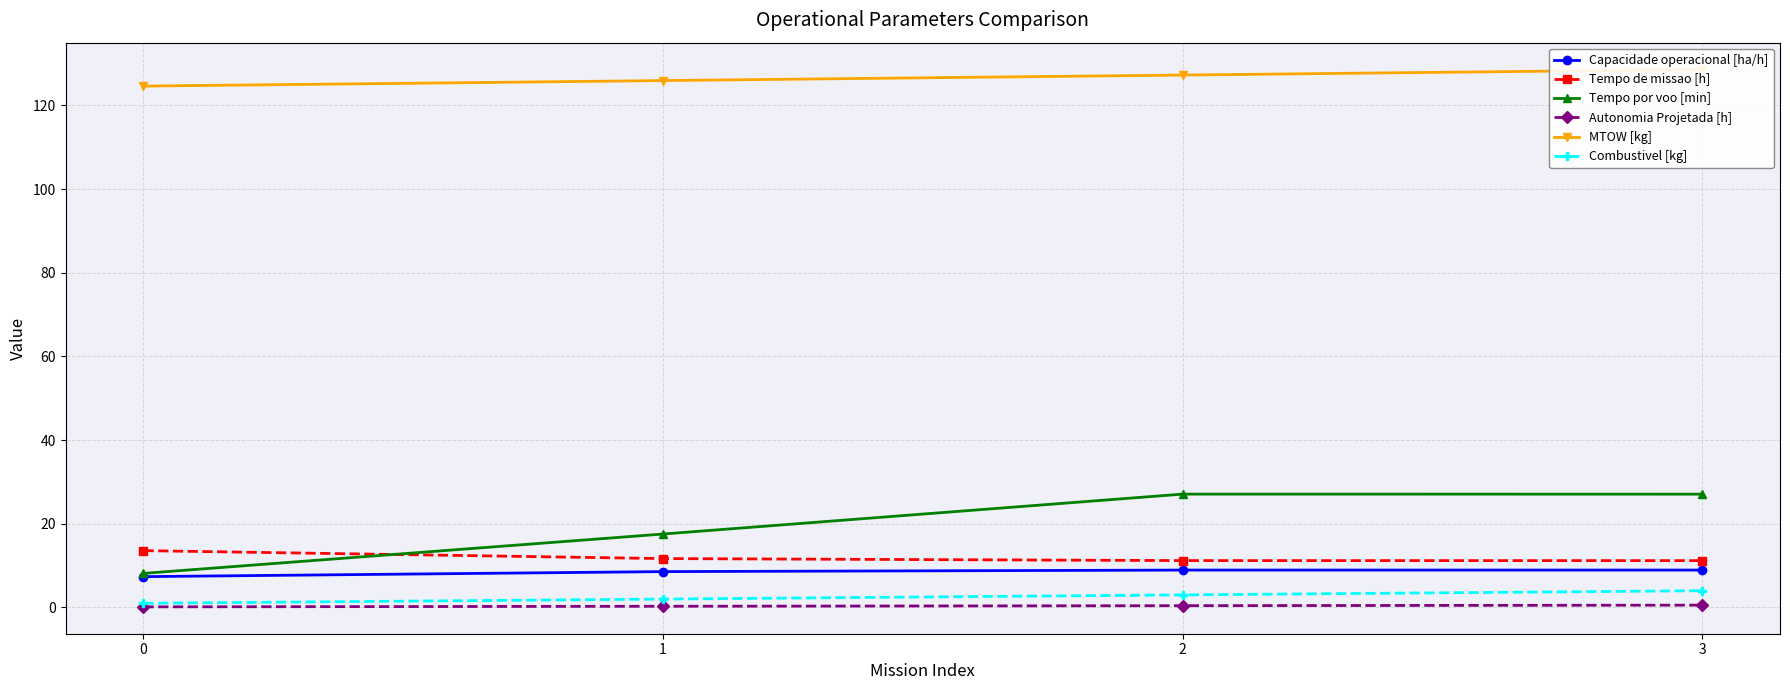

What is the sum of the Autonomia Projetada [h] values at 0 and 3?

0.7